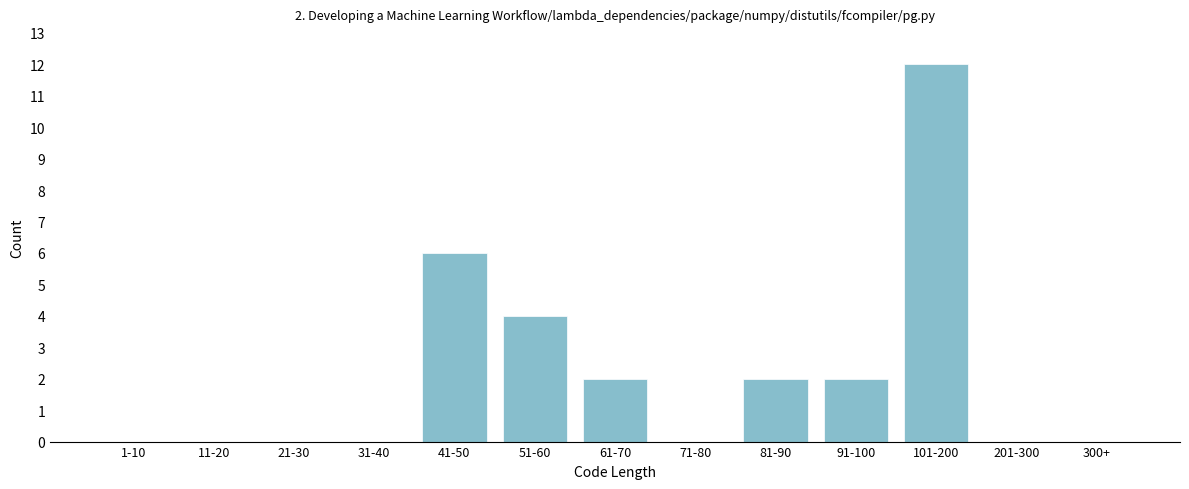

Reading left to right, list all the values displayed in this chart.

1-10=0	11-20=0	21-30=0	31-40=0	41-50=6	51-60=4	61-70=2	71-80=0	81-90=2	91-100=2	101-200=12	201-300=0	300+=0